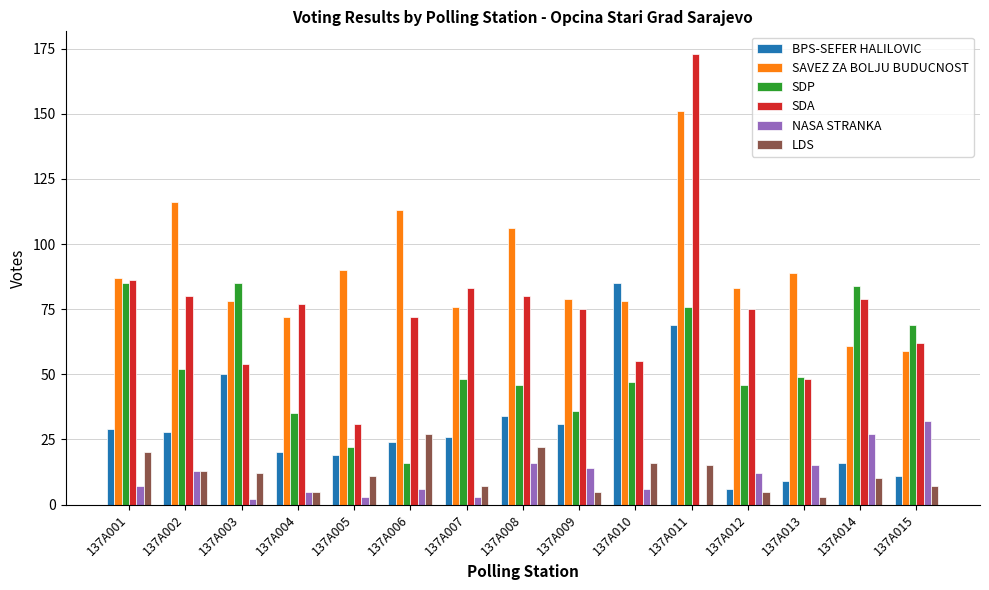

Which category has the highest value across all series?

137A011